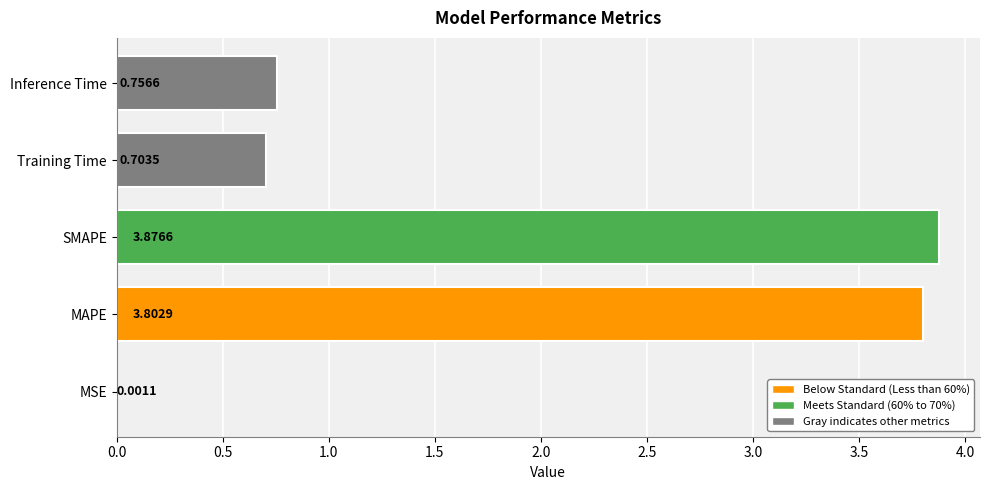

What is the change in value from MSE to SMAPE?

+3.9